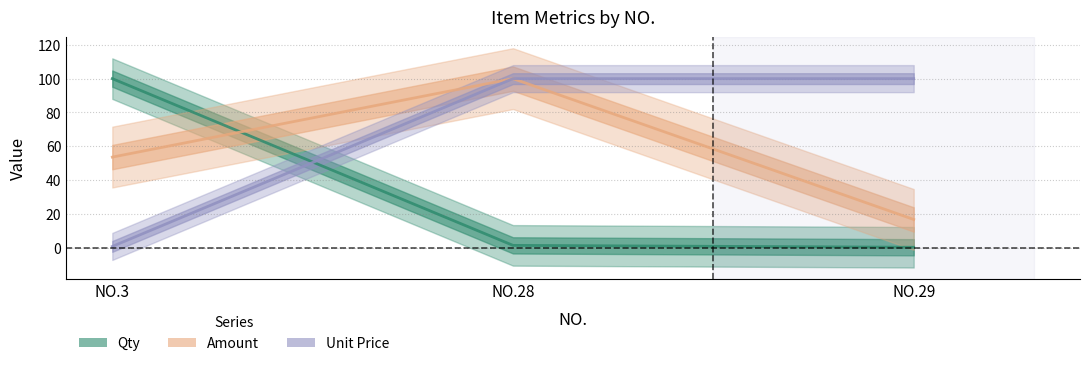

The Amount series shows 93.5 at NO.3. True or false?

False